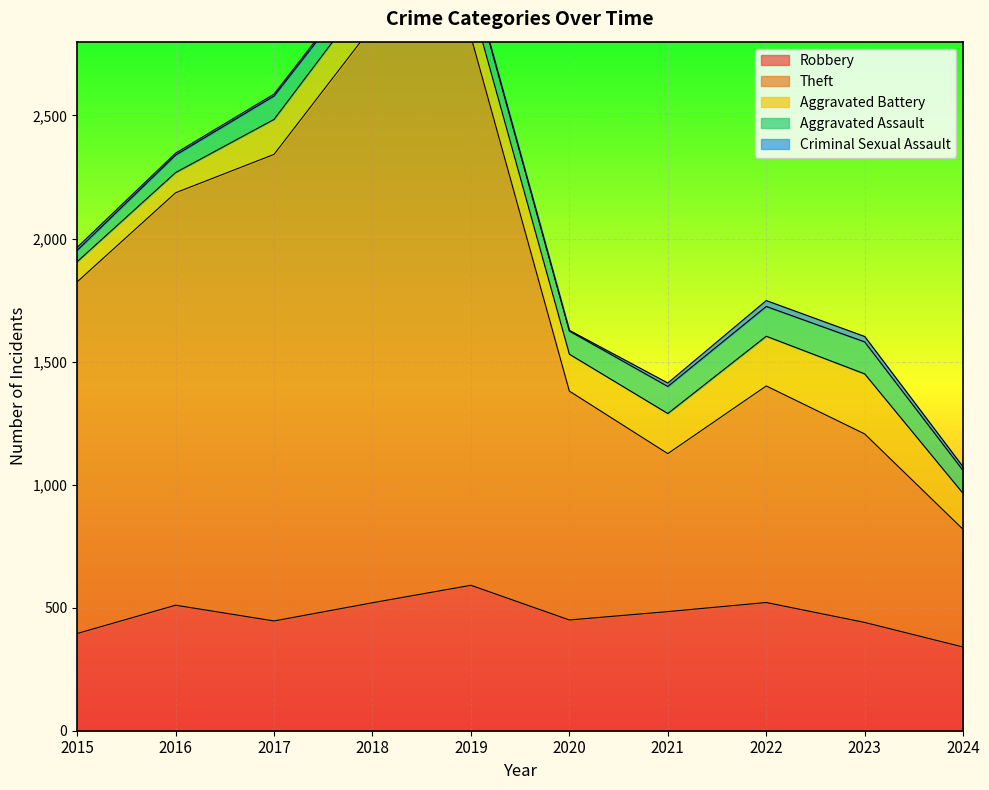

What is the maximum value for Aggravated Battery?

244